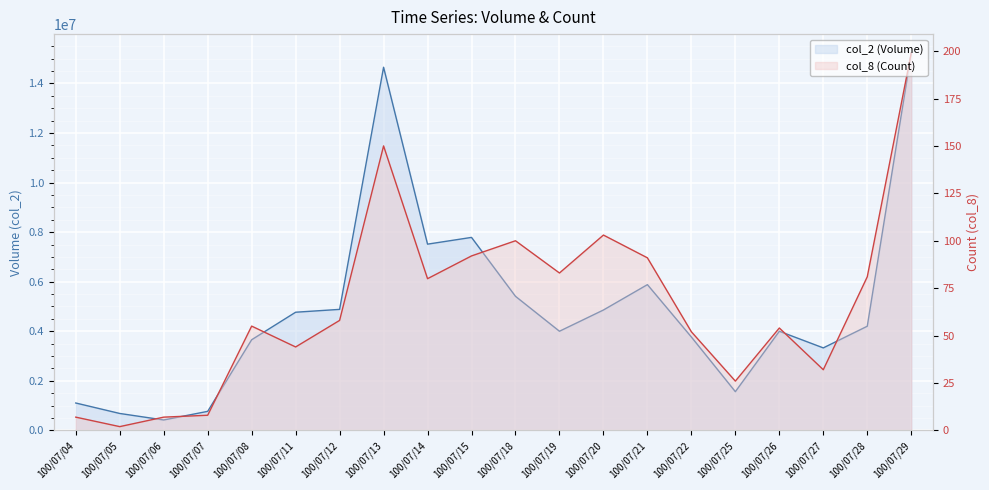

True or false: col_8 (Count) and col_2 (Volume) cross at least once.

False